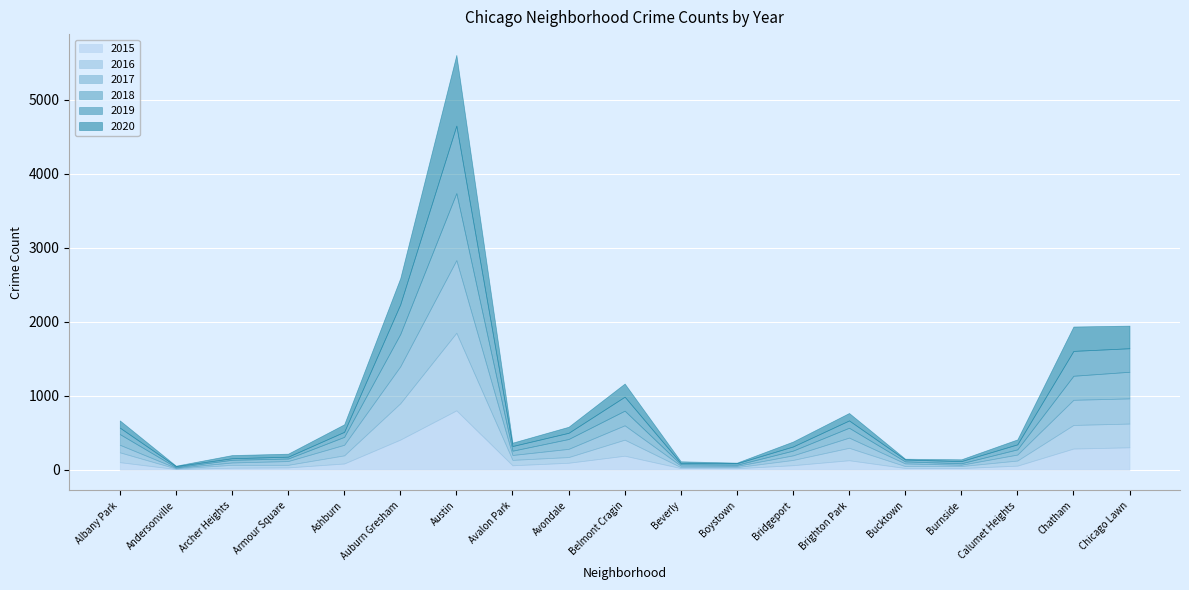

Reading left to right, extract all data points from this chart.

2015: 102	9	27	31	84	407	802	60	94	189	22	20	61	128	23	22	55	286	303
2016: 133	8	39	35	110	491	1049	73	77	217	13	15	71	168	26	27	69	319	321
2017: 102	8	32	51	143	499	982	66	111	194	20	17	62	138	36	18	81	340	340
2018: 145	9	36	34	107	437	906	58	133	198	19	15	64	133	27	20	70	325	360
2019: 87	14	21	25	68	402	912	63	84	189	16	20	56	99	26	29	68	336	318
2020: 98	7	43	41	102	354	957	46	82	178	24	9	67	101	11	25	67	330	306